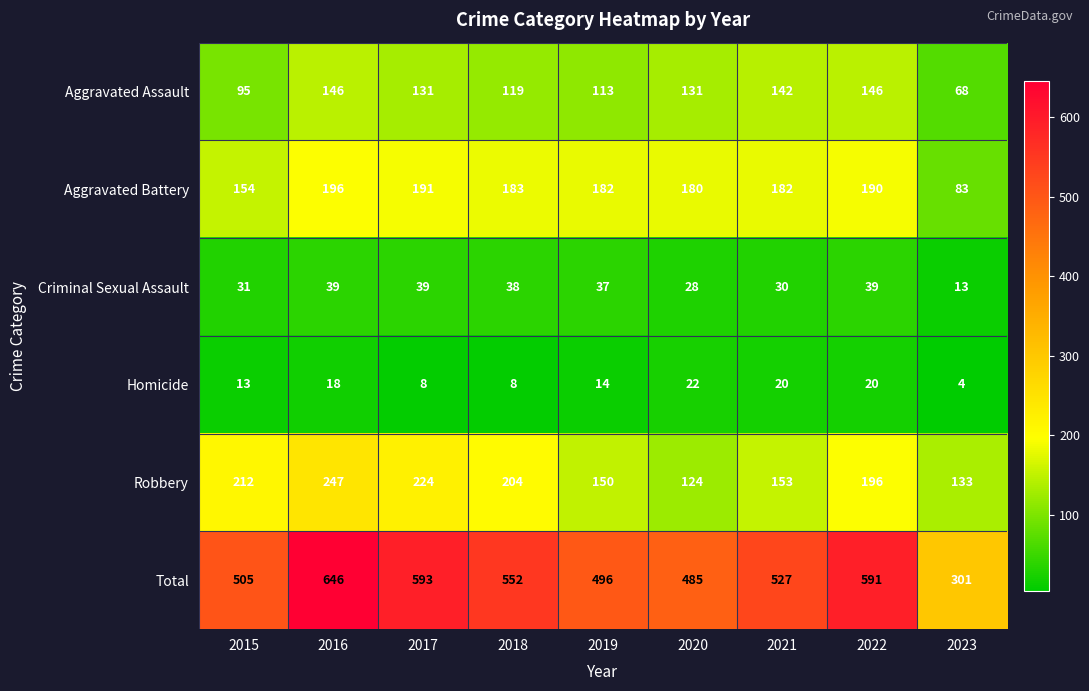

Which series has the largest total across all categories?

Total